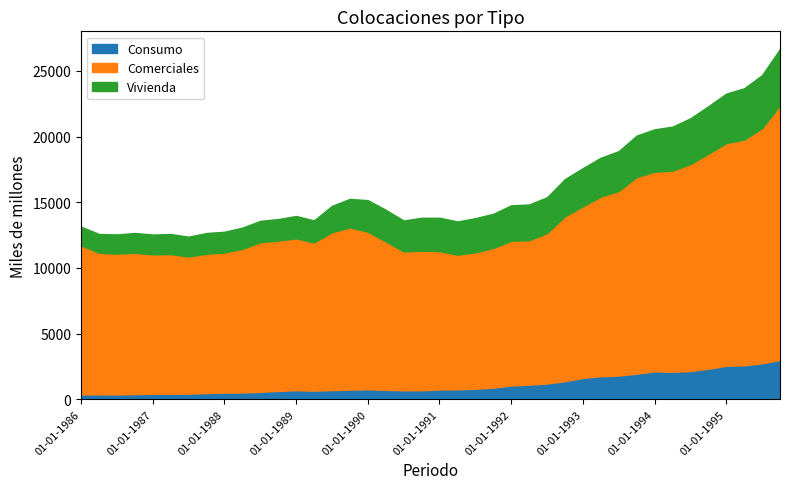

How many distinct data groups are displayed?

4